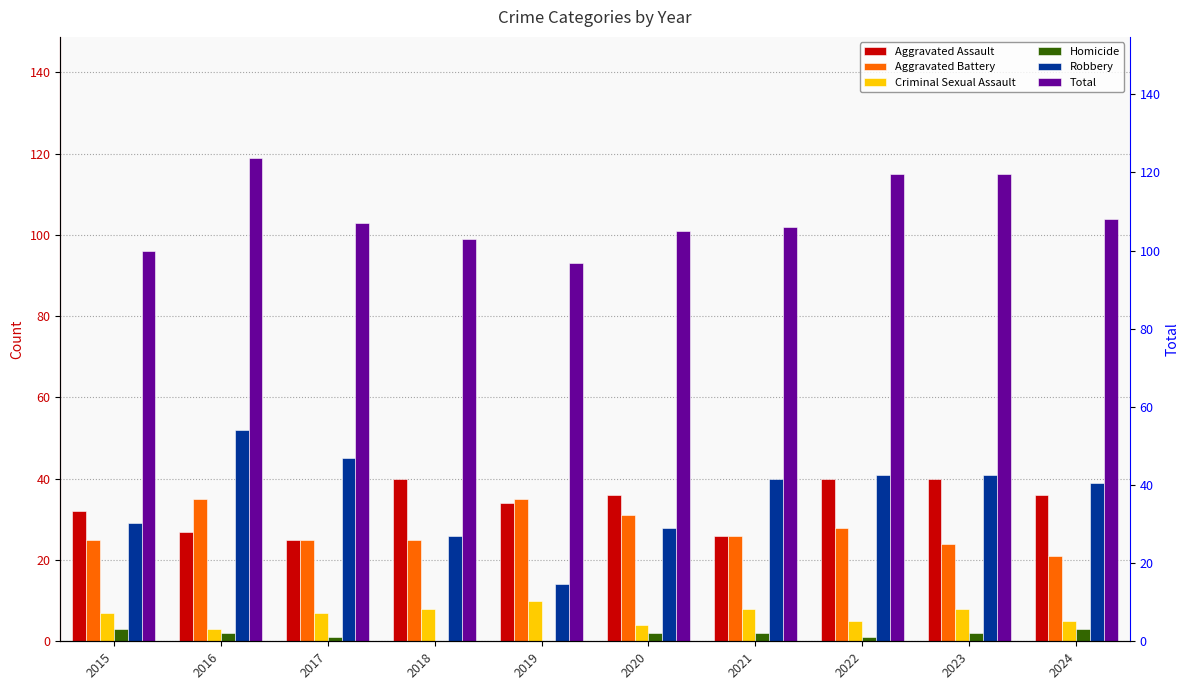

Is the value of Total at 2016 greater than the value of Criminal Sexual Assault at 2022?

Yes